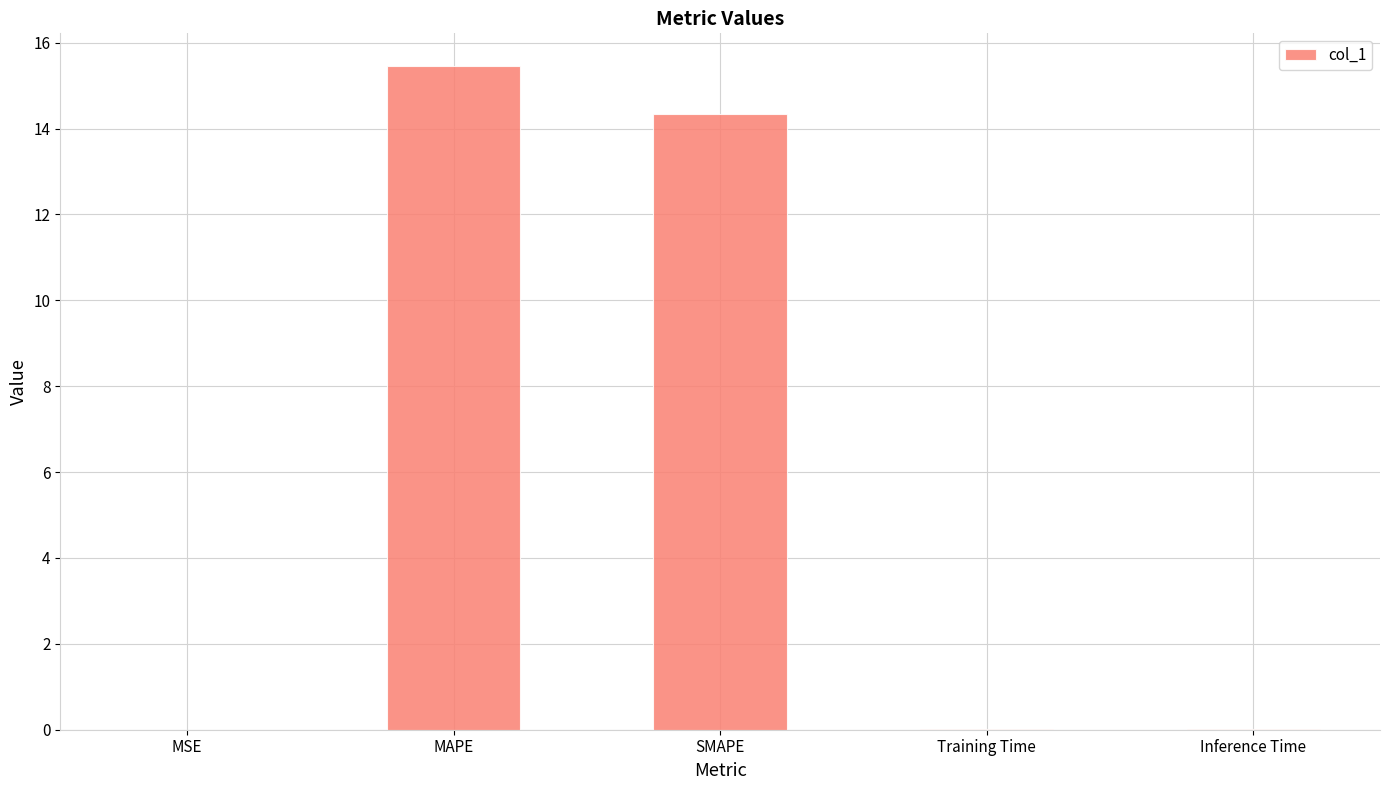

Is it true that the value at SMAPE is 14.3?

True